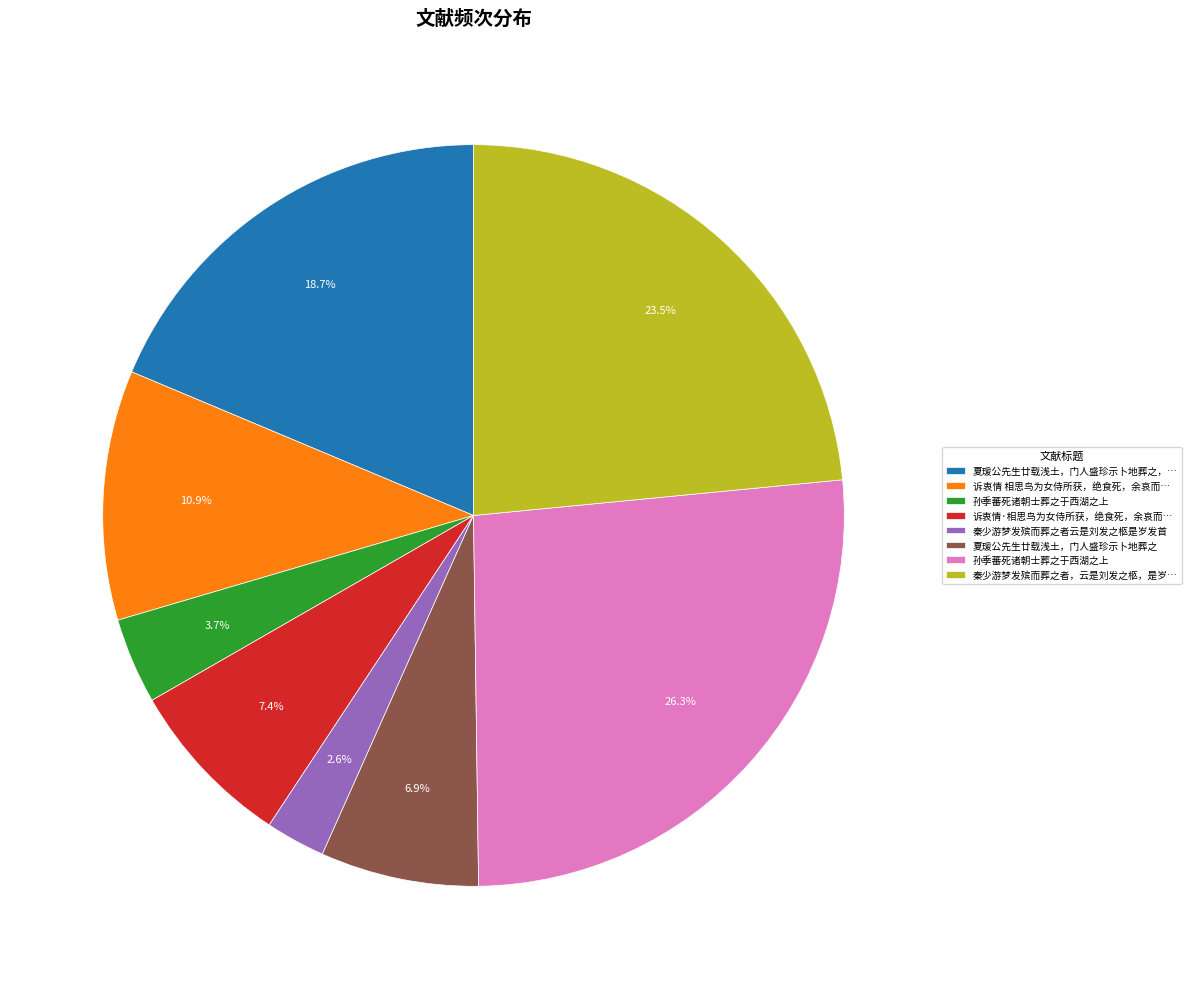

Is there any slice that represents more than half of the pie?

No